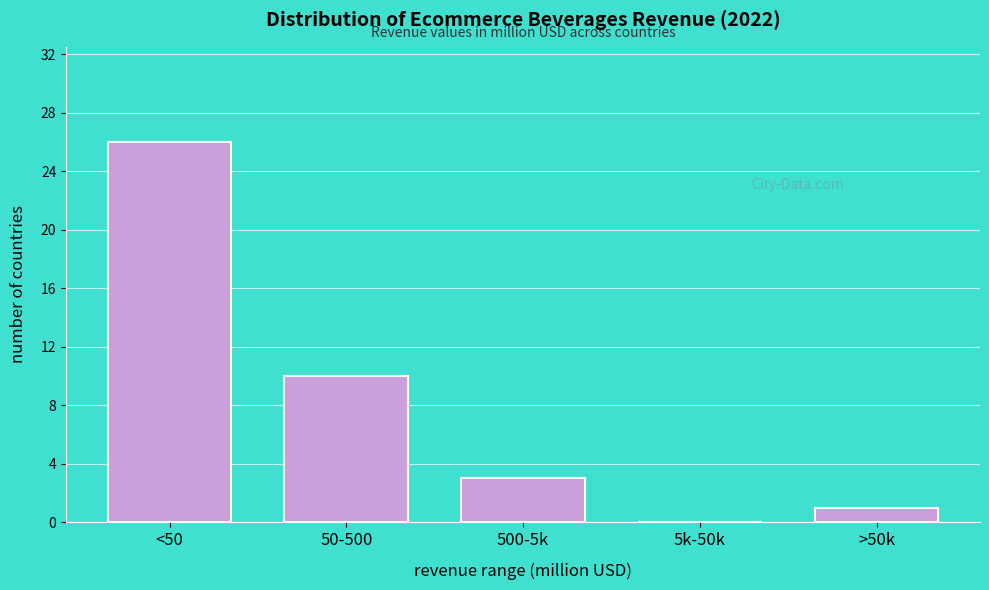

Reading right to left, extract all data points from this chart.

>50k=1	5k-50k=0	500-5k=3	50-500=10	<50=26